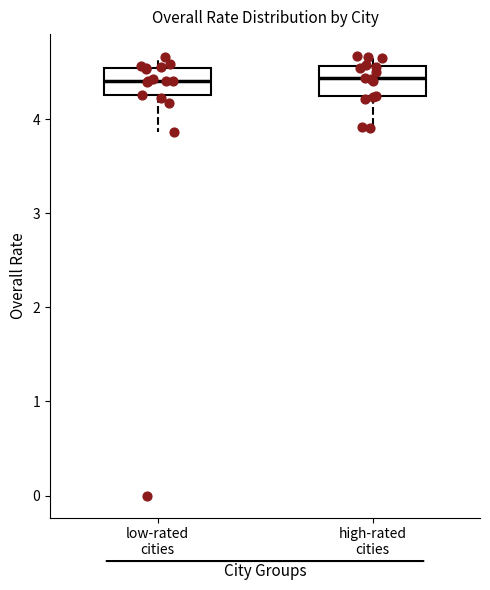

Reading left to right, read every box against the y-axis: the position of its median line, the range the box covers, and the ends of its whiskers. The values are not printed on the chart, so give them approximately, as read against the axis.

low-rated cities: median 4.4, box 4.3 to 4.5, whiskers 3.9 to 4.7
high-rated cities: median 4.4, box 4.2 to 4.6, whiskers 3.9 to 4.7